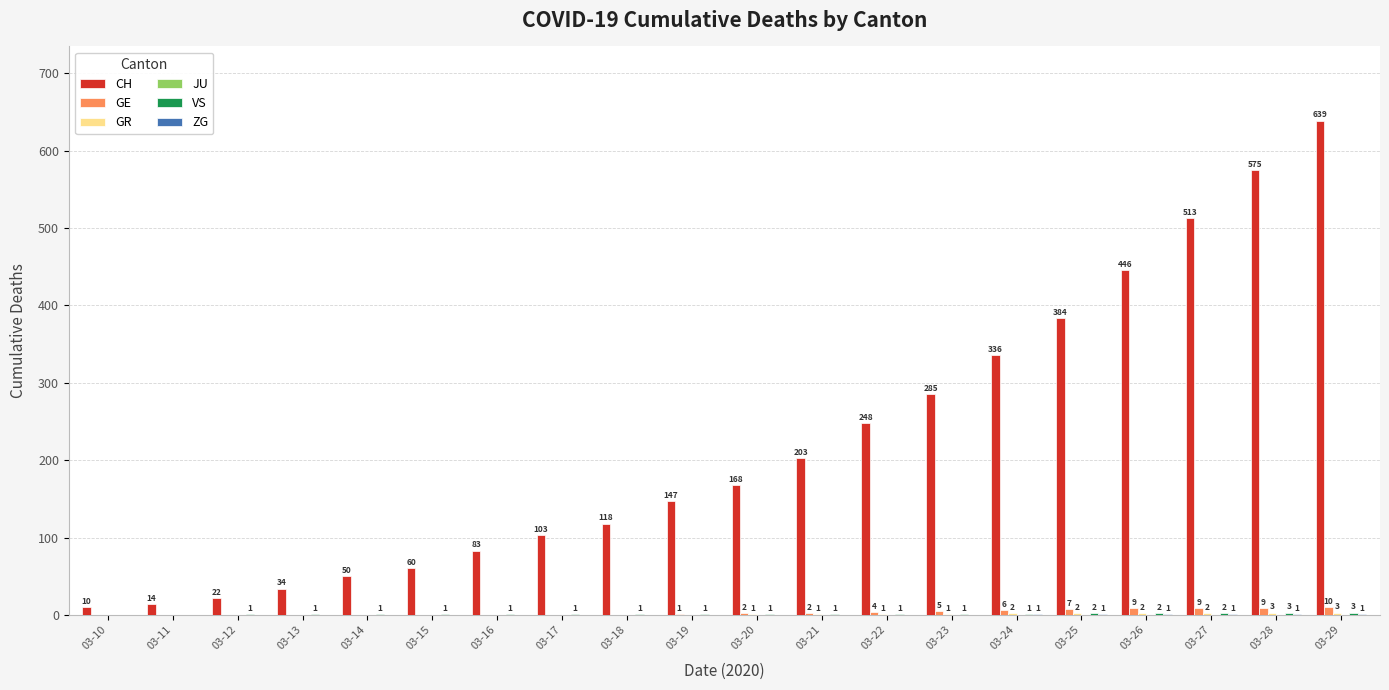

Does the chart contain stacked bars?

No